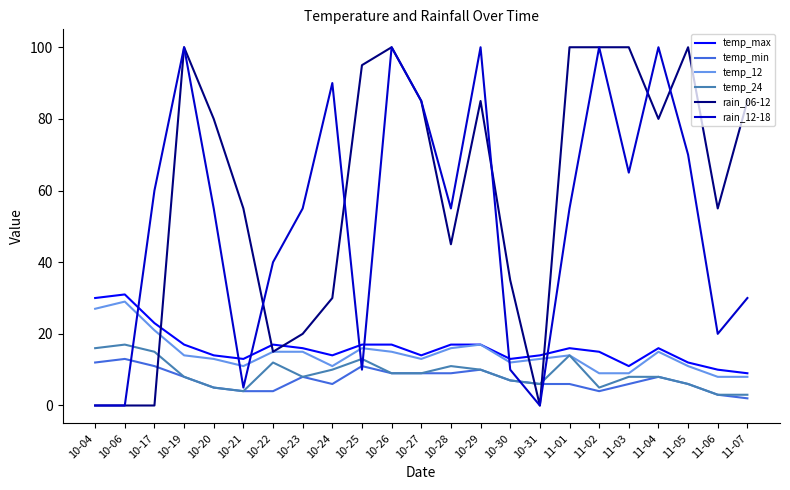

What is the difference between the second highest and second lowest values in the rain_06-12 series?

100